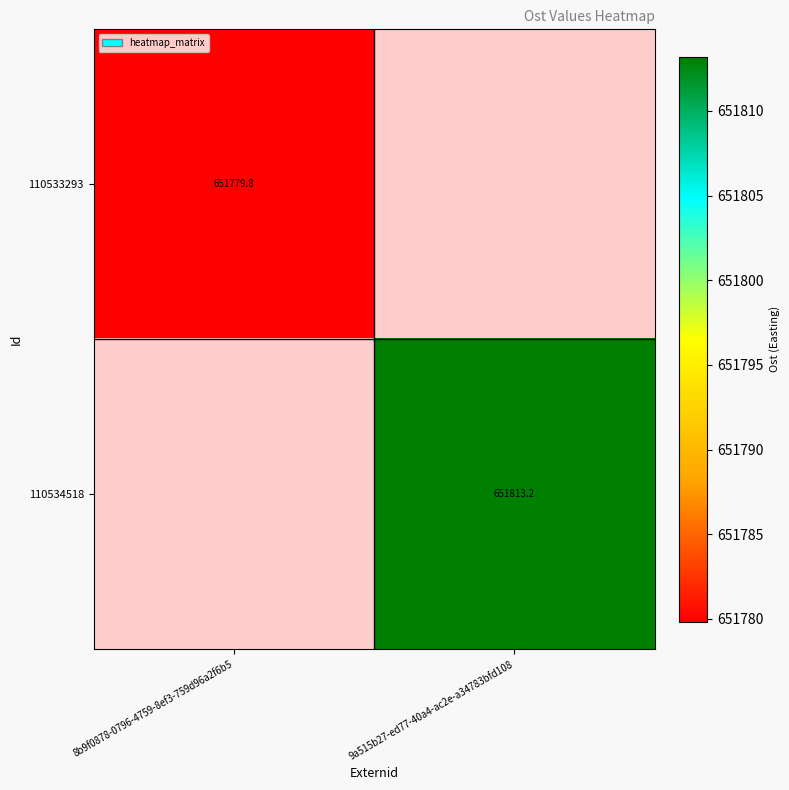

Is the value of 110533293 at 8b9f0878-0796-4759-8ef3-759d96a2f6b5 greater than the value of 110534518 at 8b9f0878-0796-4759-8ef3-759d96a2f6b5?

No